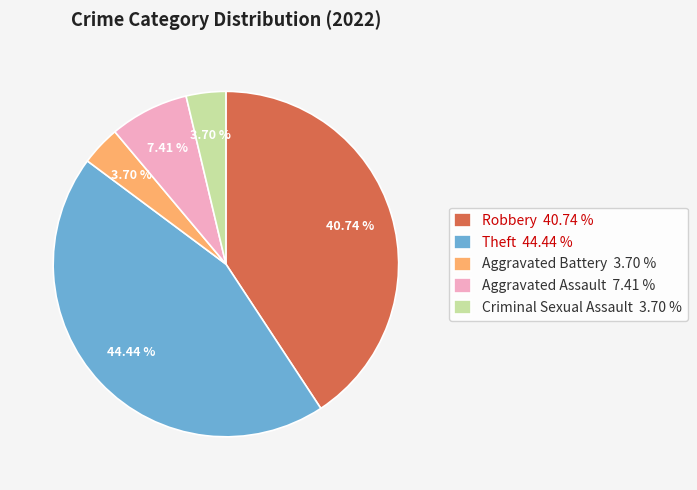

To the nearest percent, what portion does Criminal Sexual Assault represent?

4%